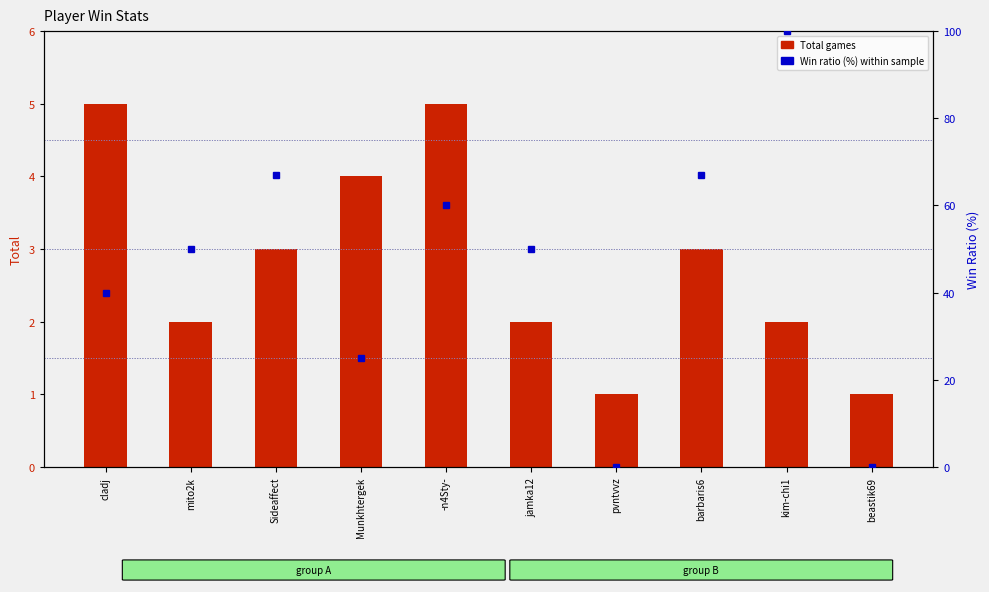

Rank the series by their maximum value, from lowest to highest.

Total games, Win ratio (%)